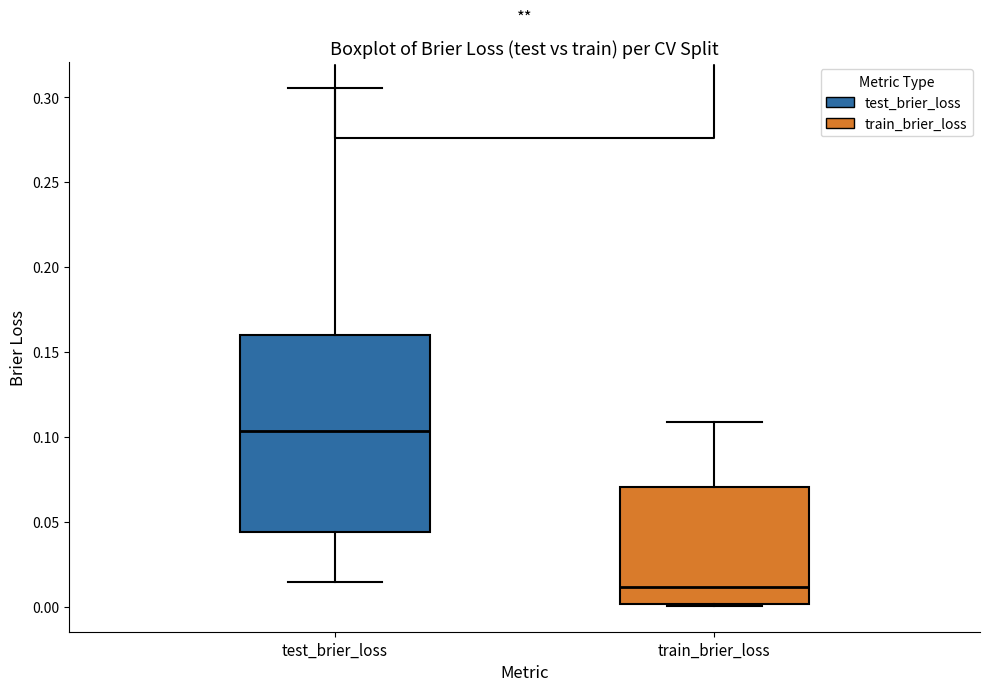

Where is the lower edge of the box for train_brier_loss on the y-axis? The values are not printed on the chart, so give them approximately, as read against the axis.

0.000